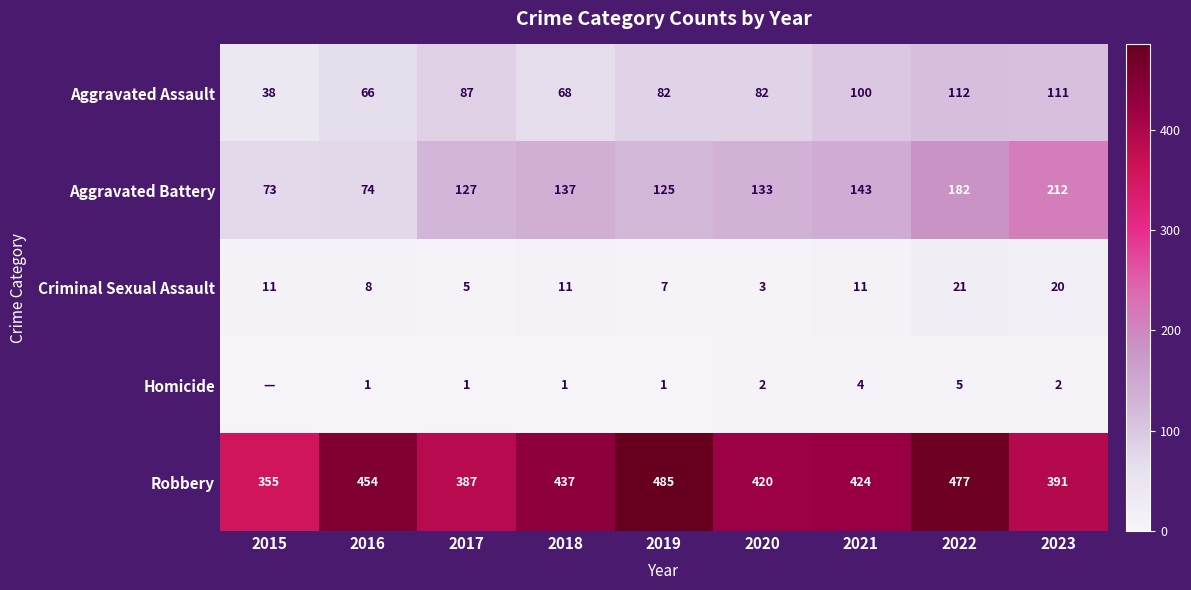

Rank the categories by Aggravated Battery value from lowest to highest.

2015, 2016, 2019, 2017, 2020, 2018, 2021, 2022, 2023